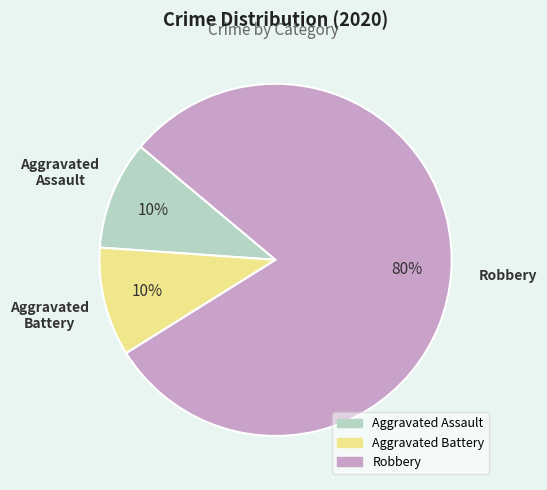

What is the ratio of the value at Aggravated Battery to the value at Aggravated Assault?

1.0